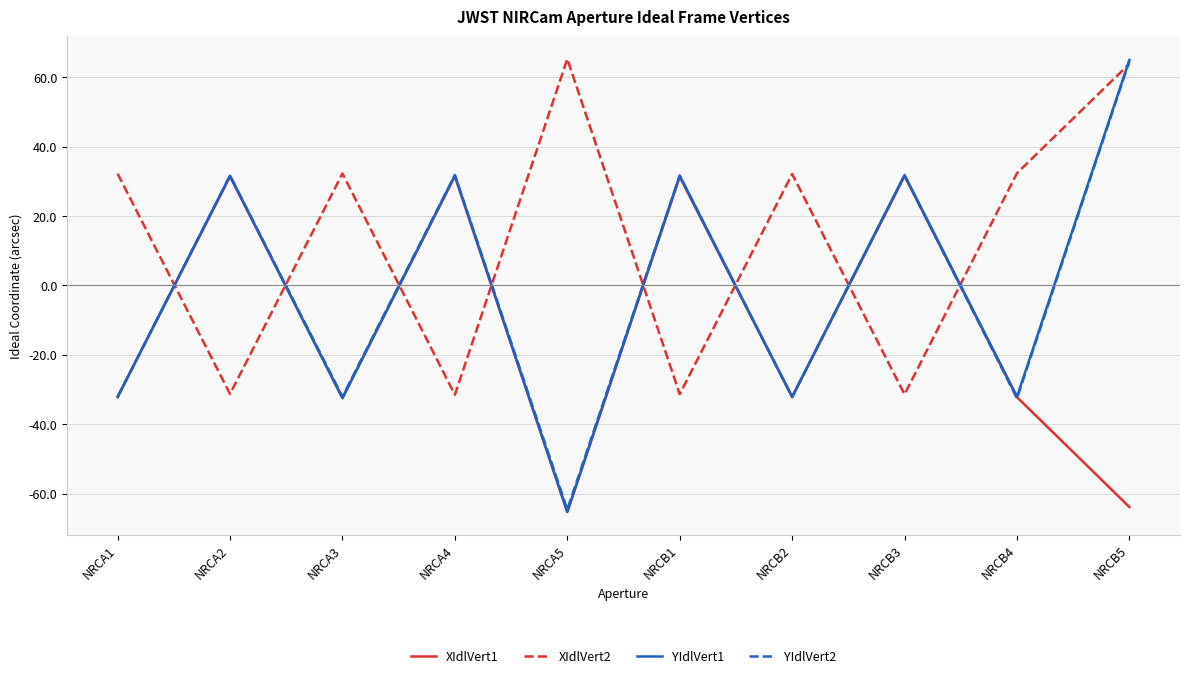

Which series has the largest total across all categories?

XIdlVert2